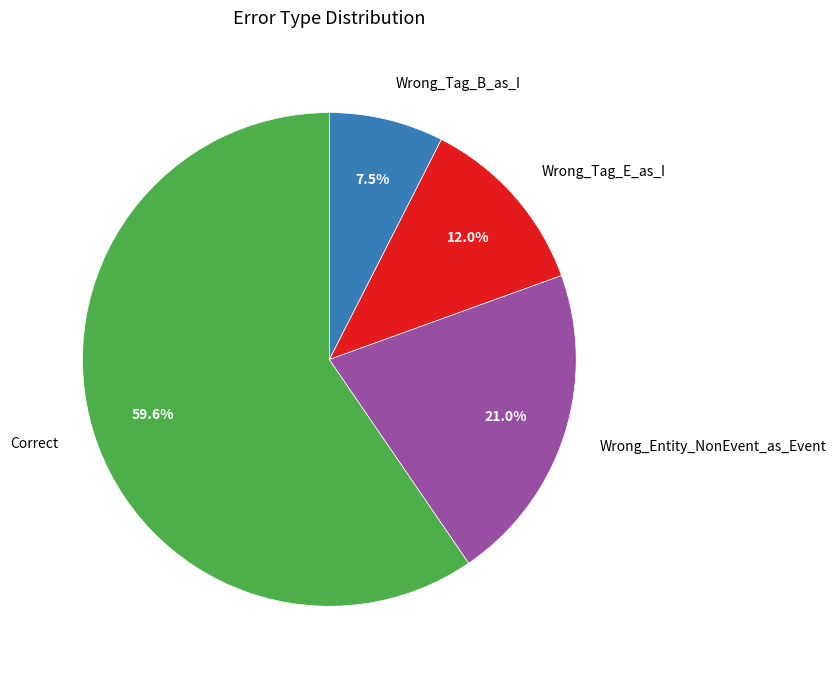

To the nearest percent, what portion does Wrong_Entity_NonEvent_as_Event represent?

21%